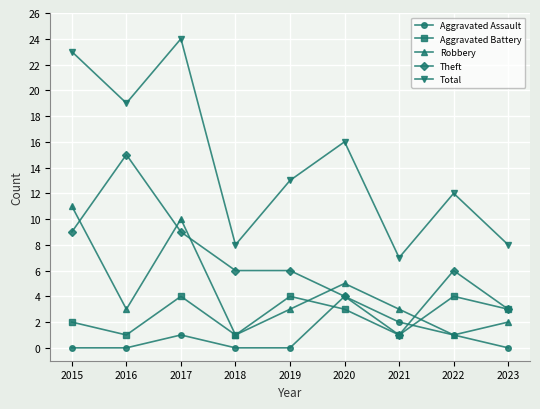

Between 2018 and 2022, which series saw the biggest shift?

Total